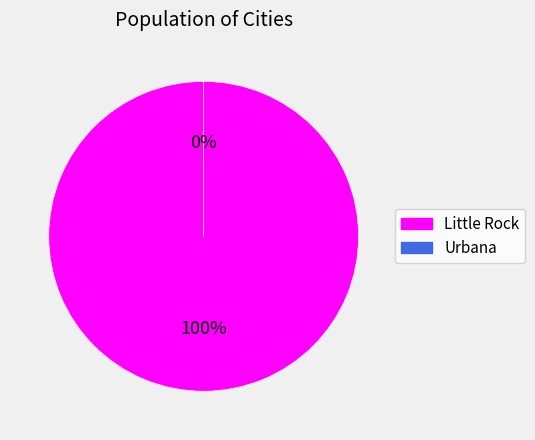

To the nearest percent, what is the difference between the Urbana and Little Rock slice percentages?

100%